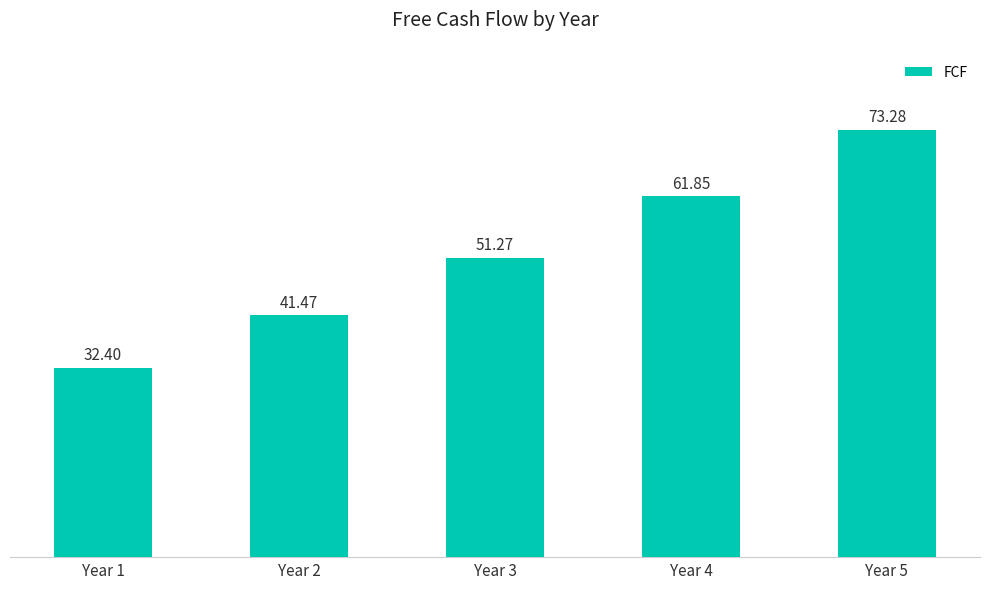

What is the value of the 2nd bar from the left?

41.5